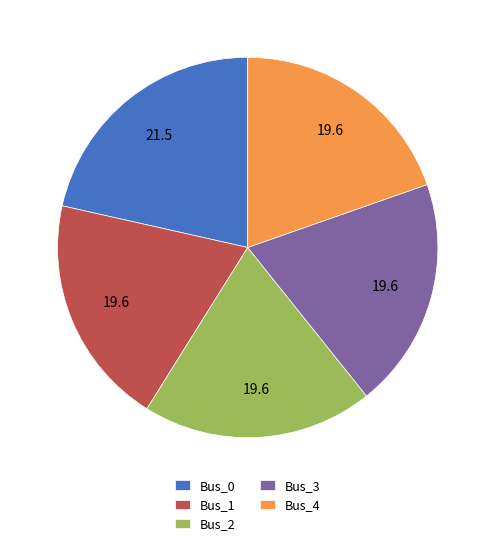

Is Bus_3 the majority of the pie?

No